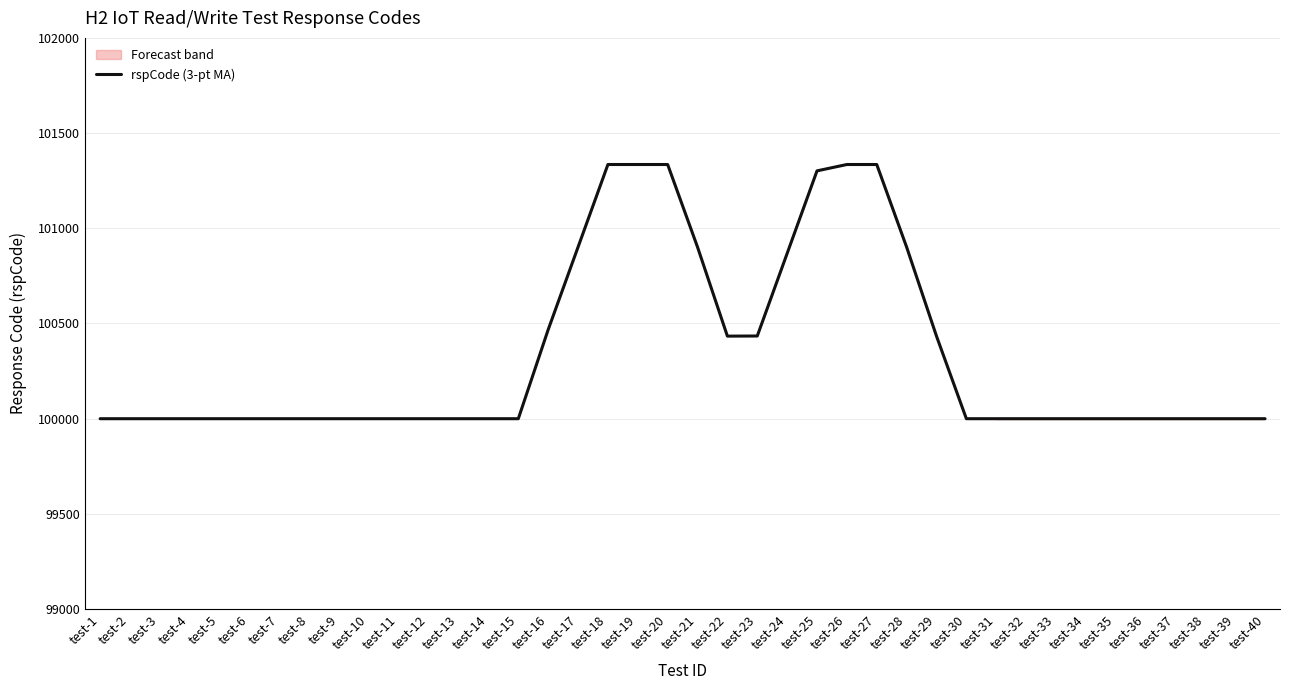

Which category has the lowest value across all series?

test-1